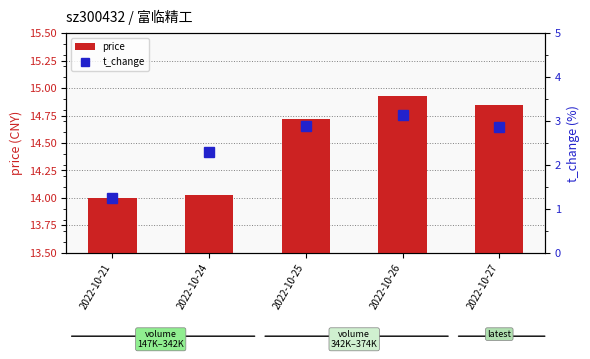

Which series has the largest total across all categories?

price